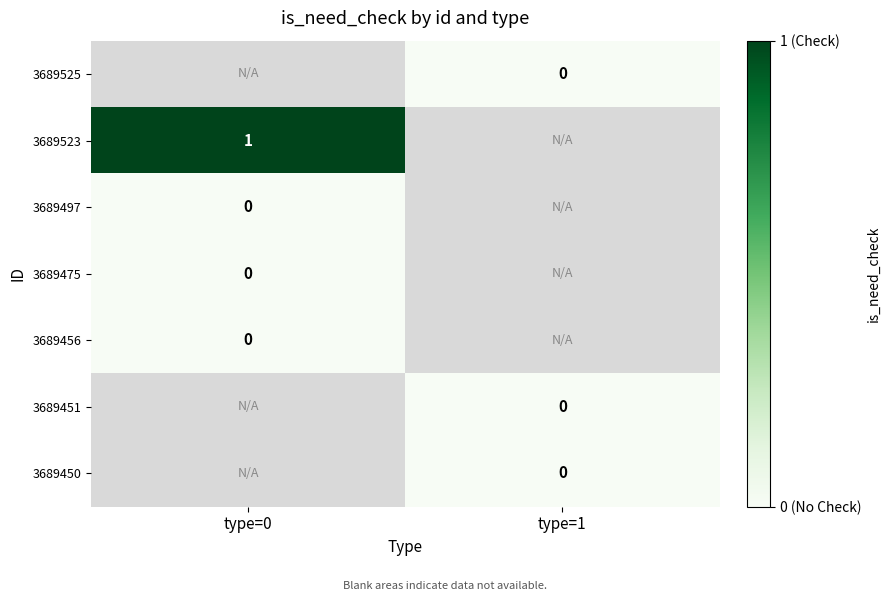

What is the maximum value shown in the chart?

1.0